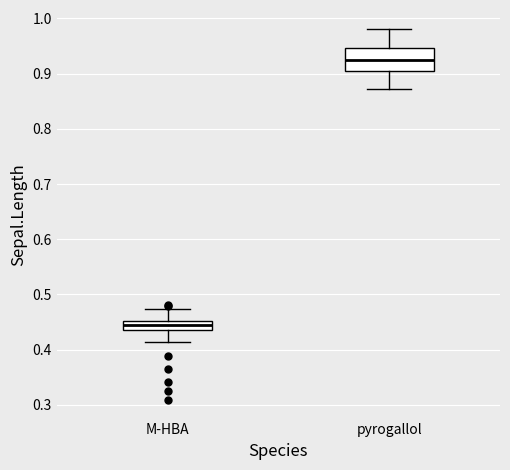

Comparing the boxes themselves (not the whiskers), which one is the tallest?

pyrogallol